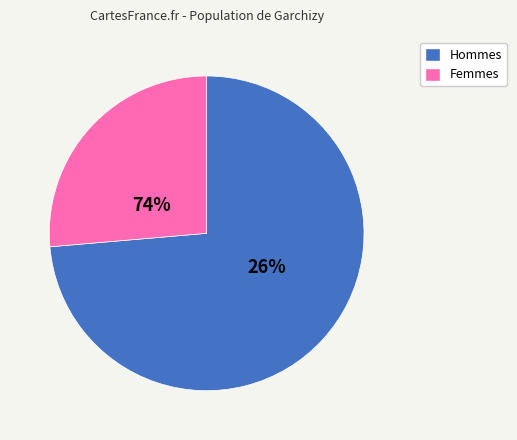

To the nearest percent, what is the combined percentage of M and F?

100%